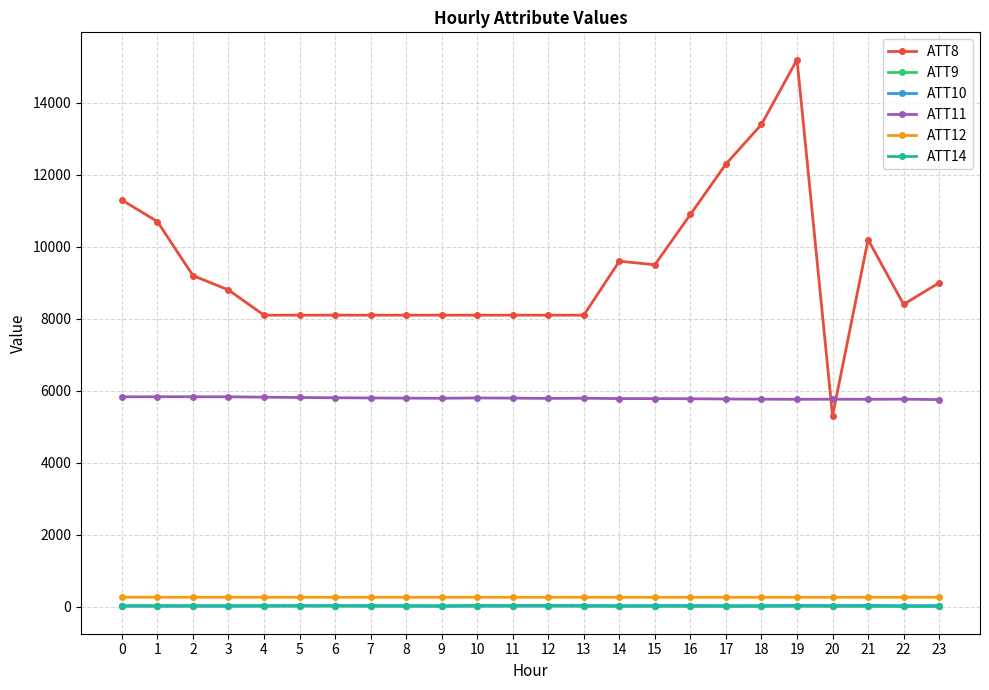

What is the value of the ATT11 point at the 10th from the left?

5790.2